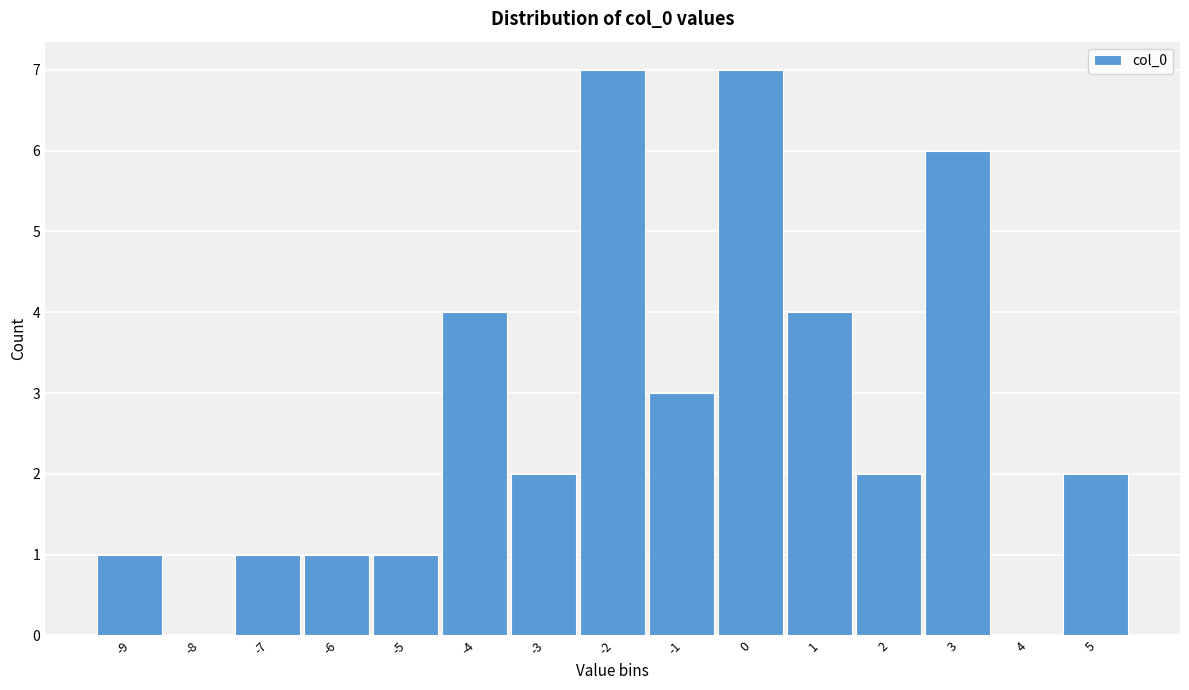

Reading right to left, transcribe all the data shown in this chart.

5=2	4=0	3=6	2=2	1=4	0=7	-1=3	-2=7	-3=2	-4=4	-5=1	-6=1	-7=1	-8=0	-9=1